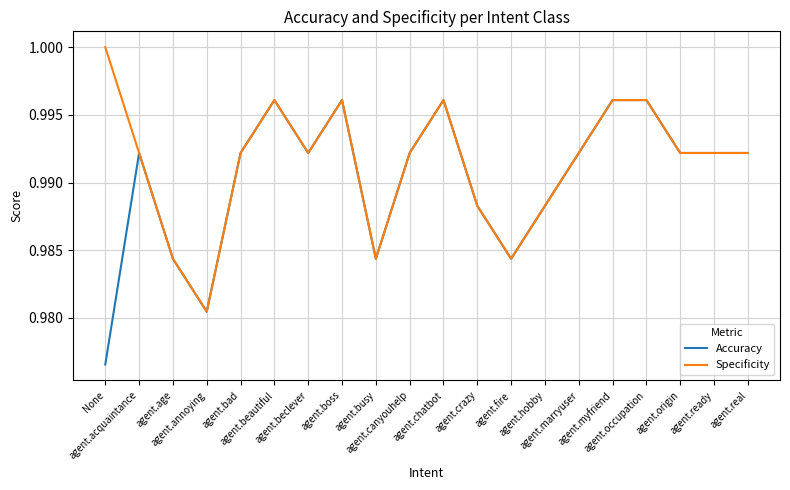

Rank the series by their maximum value, from highest to lowest.

Specificity, Accuracy